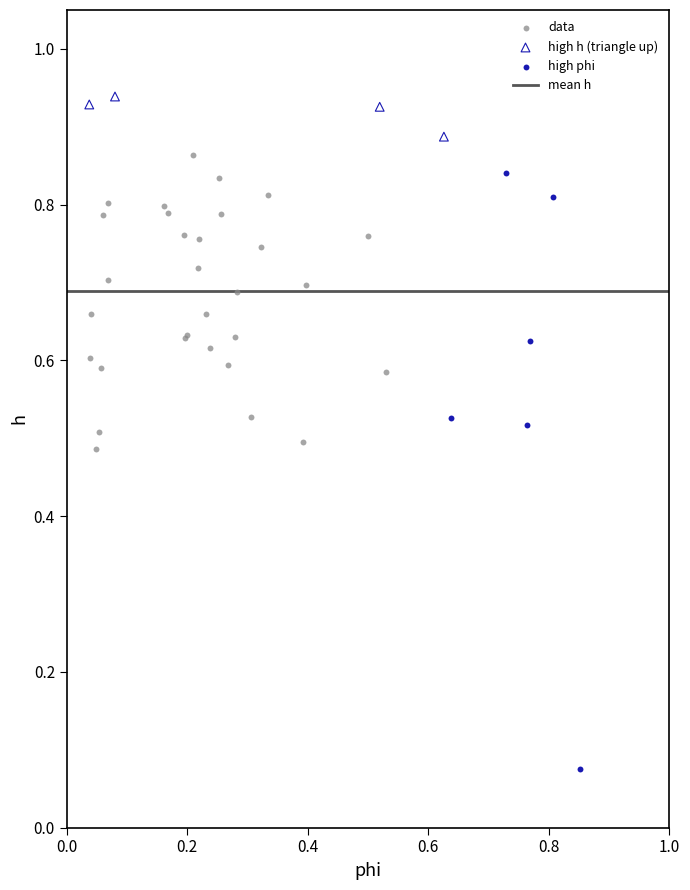

Which series reaches the minimum Y coordinate?

high phi